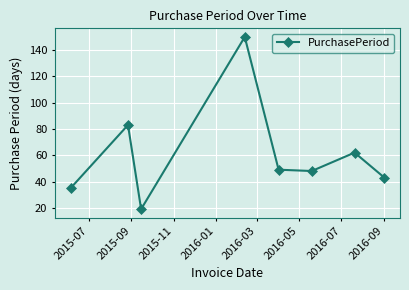

What is the difference between the second highest and second lowest values?

48